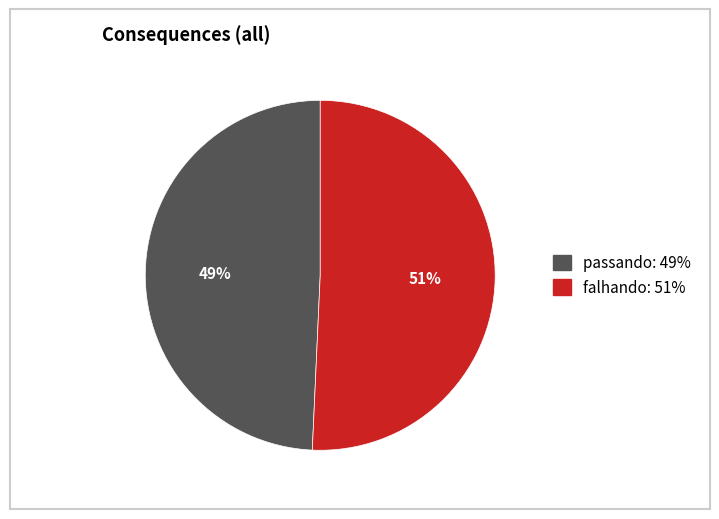

Is there any slice that represents more than half of the pie?

Yes